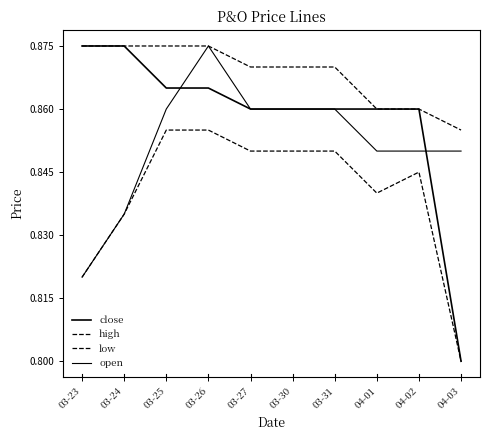

What is the label of the 9th point from the right?

03-24